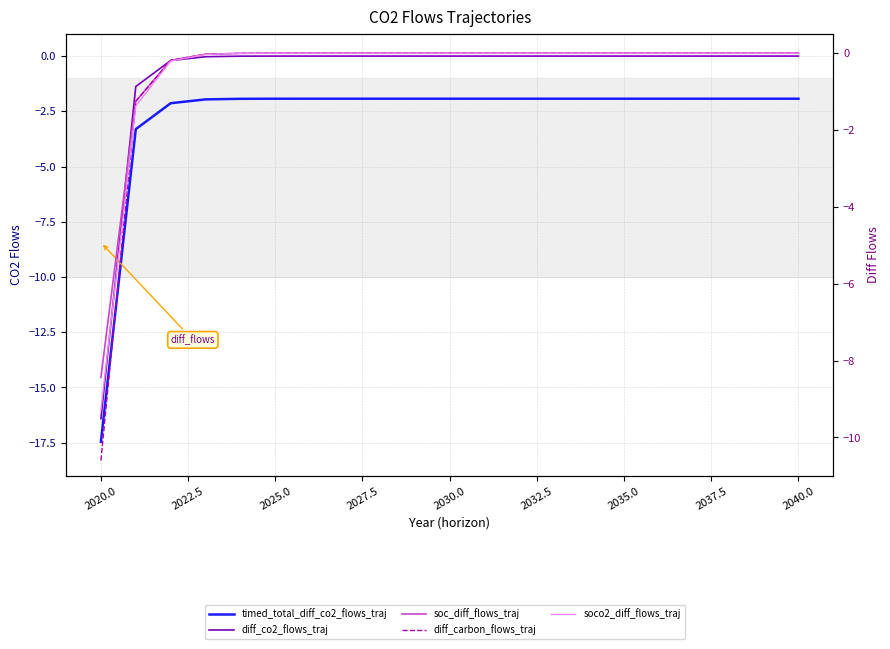

At how many categories does at least one series exceed -12?

21